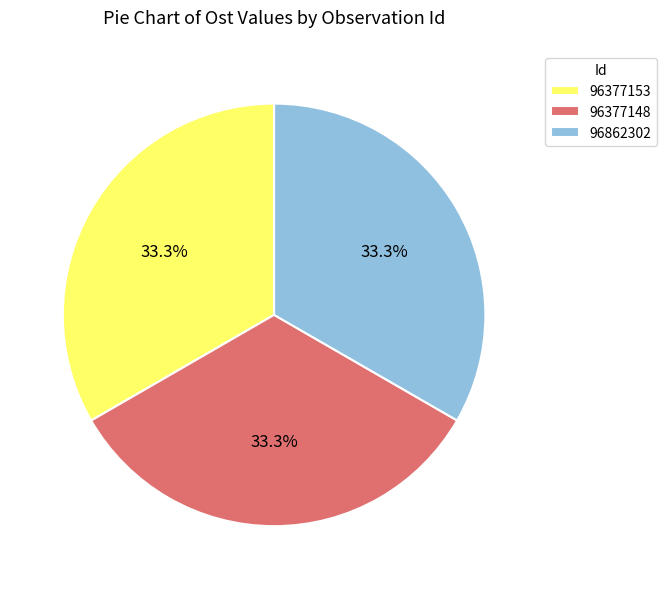

To the nearest percent, what is the average slice percentage?

33%